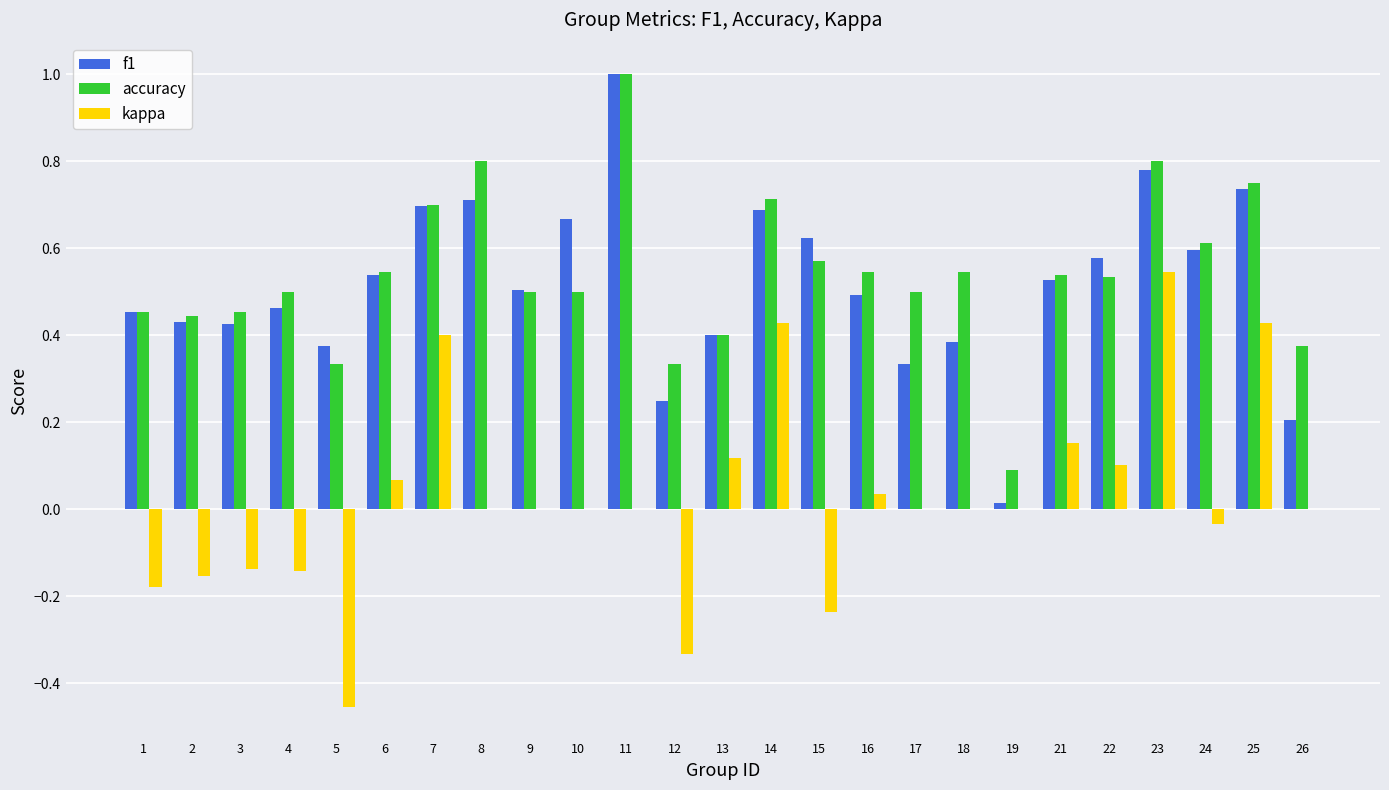

True or false: accuracy has a value of 0.1 at 26.

False